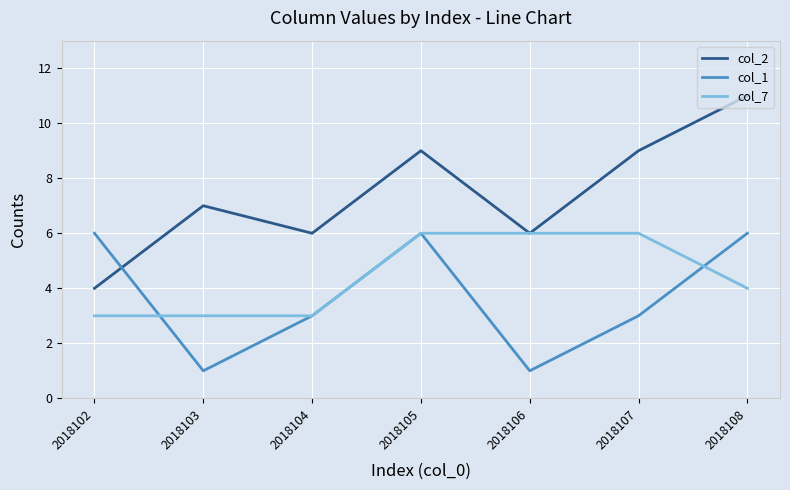

What is the sum of all col_1 values?

26